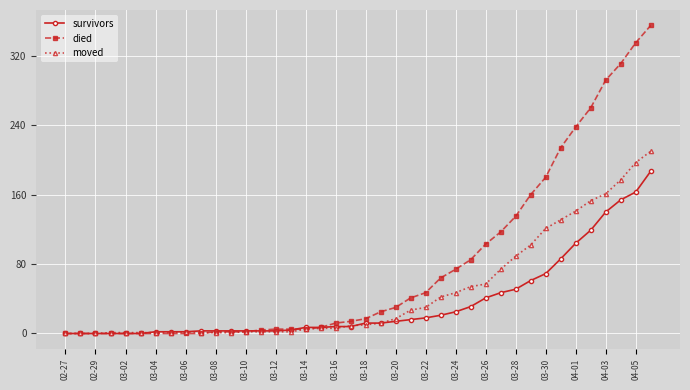

What is the greatest value displayed?

355